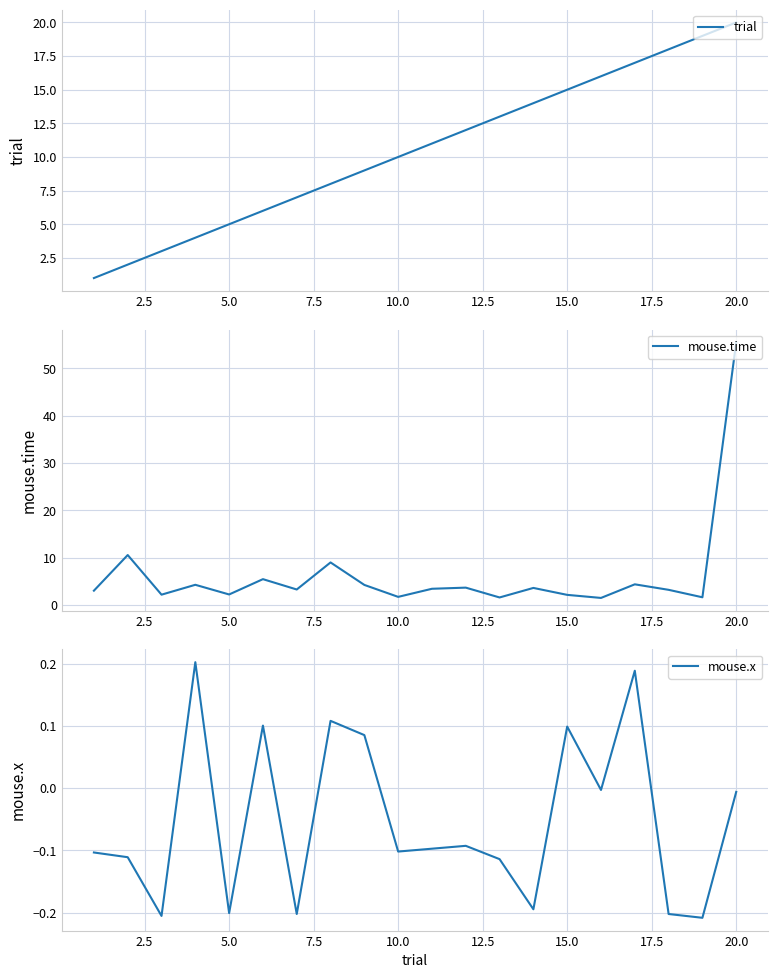

What are all the series names shown in the legend?

trial, mouse.time, mouse.x